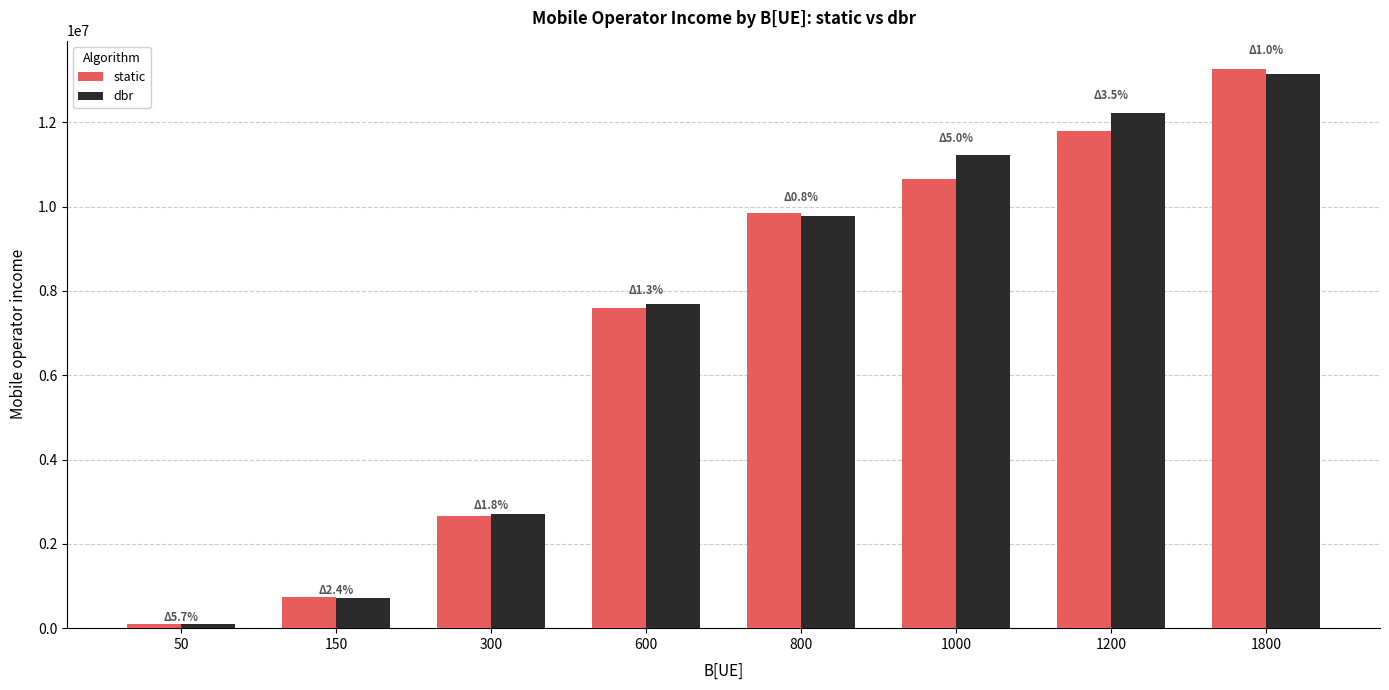

Between 300 and 800, which series saw the biggest shift?

static